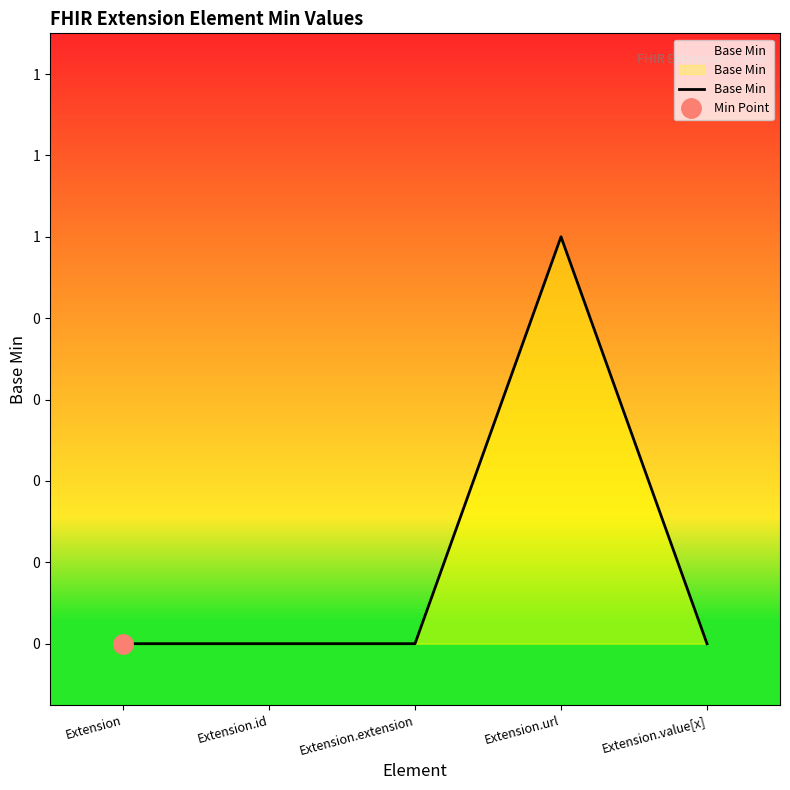

At which label is the value closest to 0?

Extension